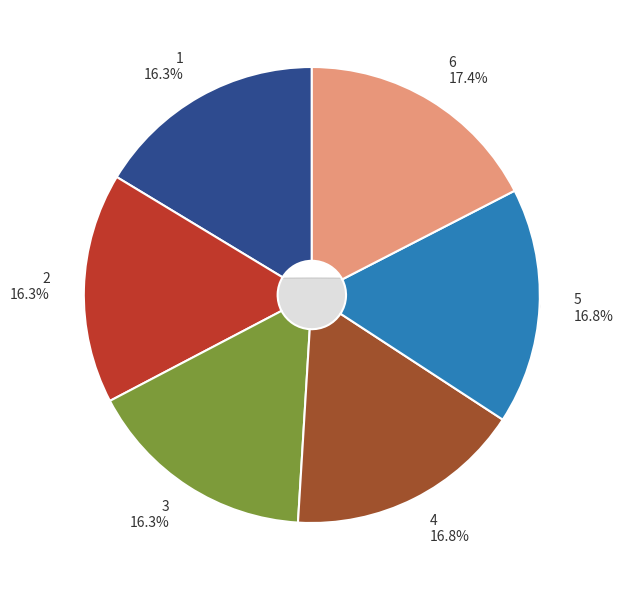

Approximately how many times larger is the value at 2 compared to 4?

1.0